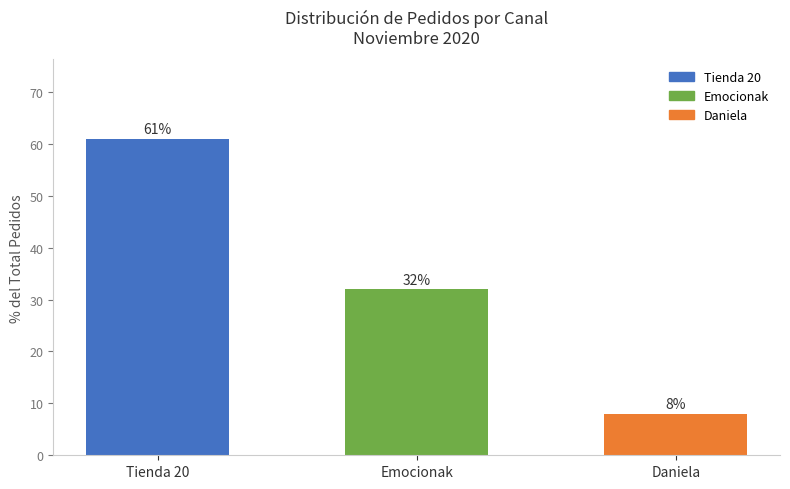

Reading right to left, transcribe all the data shown in this chart.

Daniela=8	Emocionak=32	Tienda 20=61